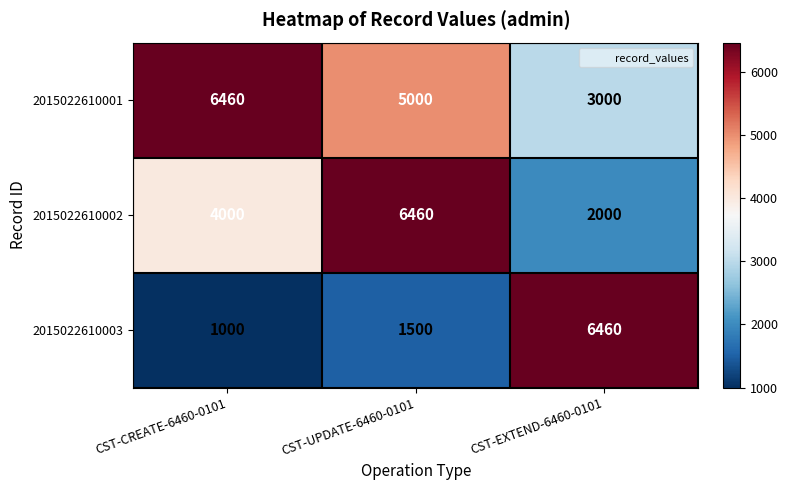

What is the difference between the 2015022610003 values at CST-UPDATE-6460-0101 and CST-CREATE-6460-0101?

500